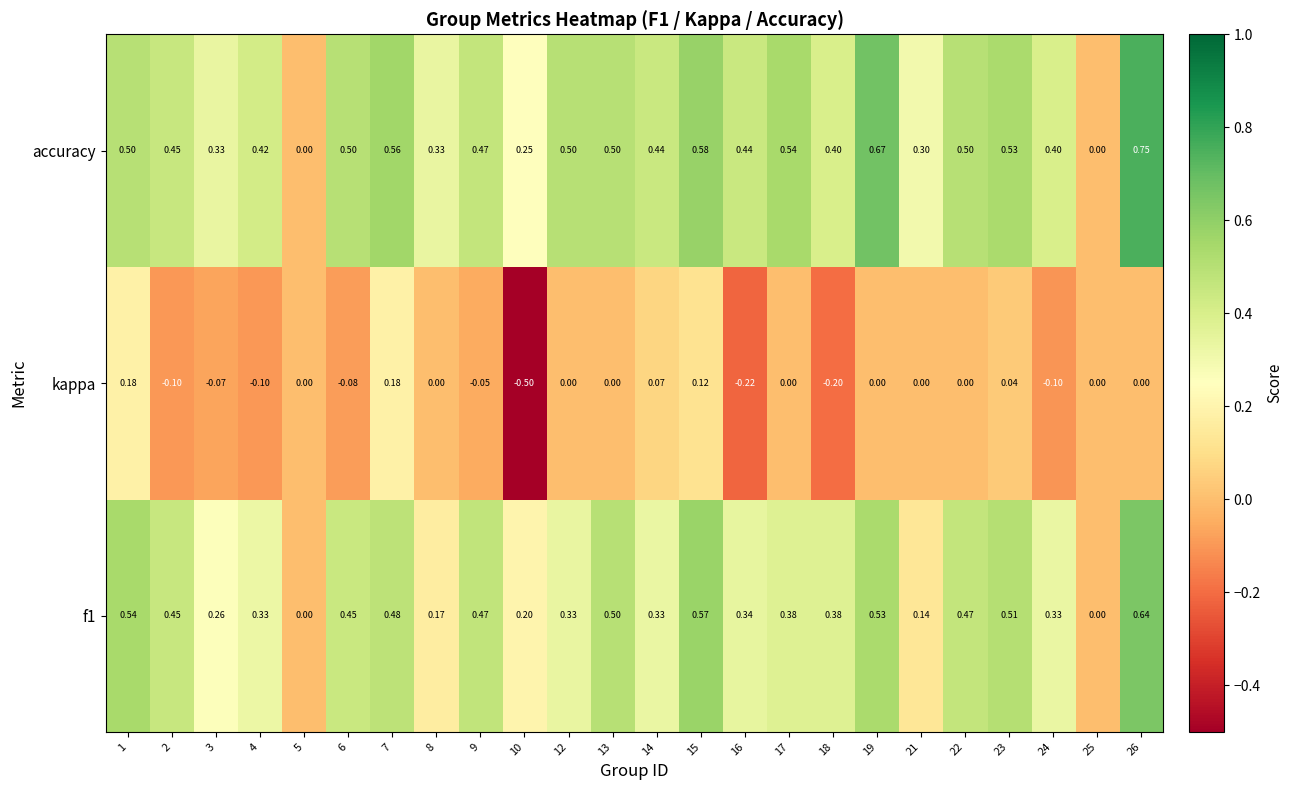

Which series has the largest total across all categories?

accuracy